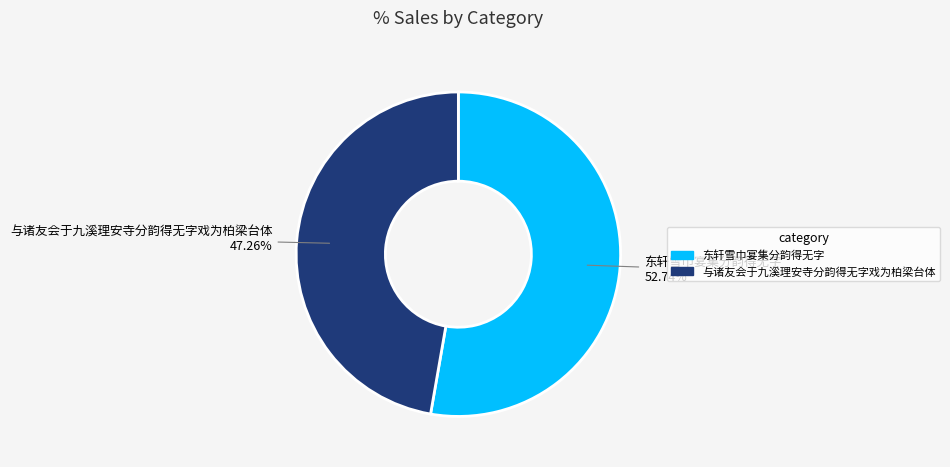

To the nearest percent, what is the combined percentage of 与诸友会于九溪理安寺分韵得无字戏为柏梁台体 and 东轩雪巾宴集分韵得无字?

100%